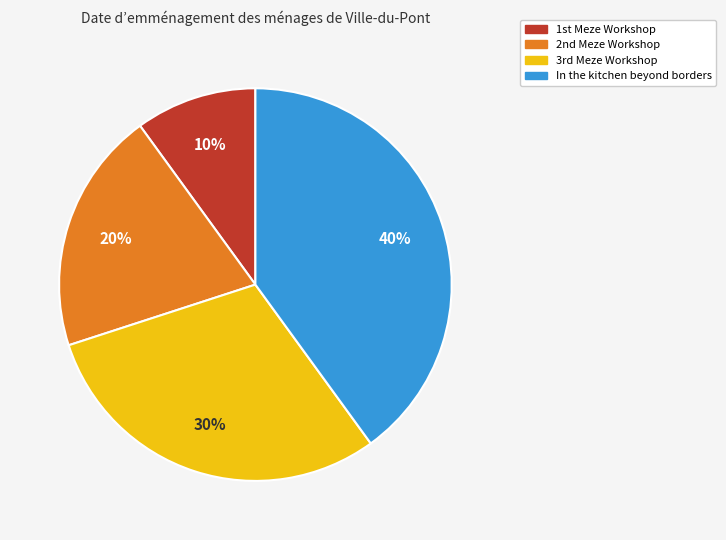

Does any single category account for the majority?

No